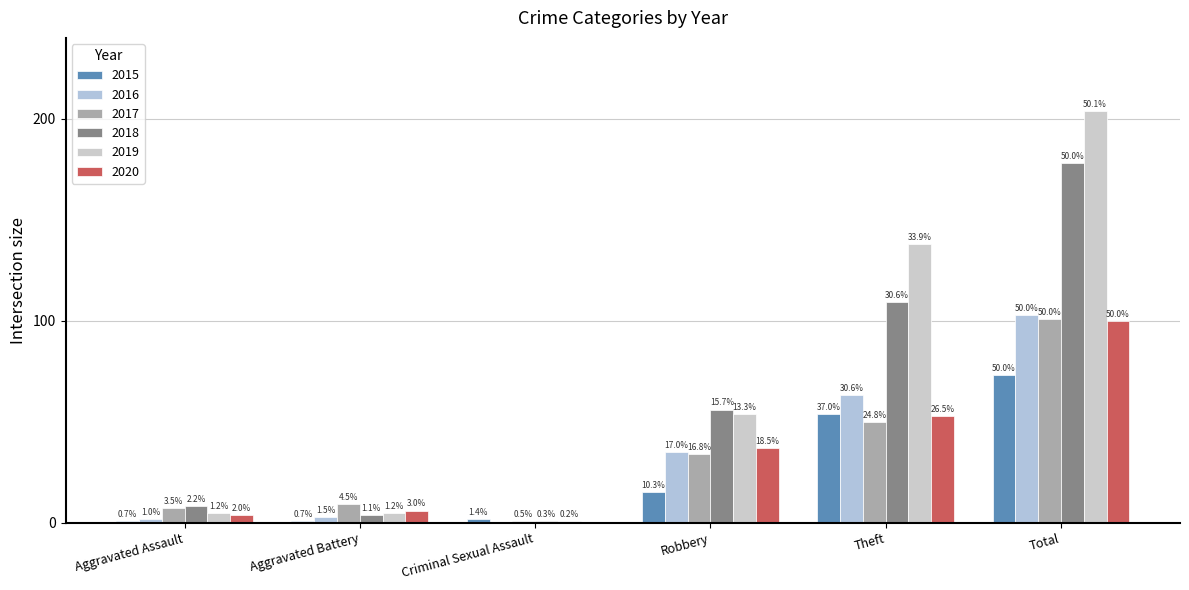

Does the chart contain stacked bars?

No